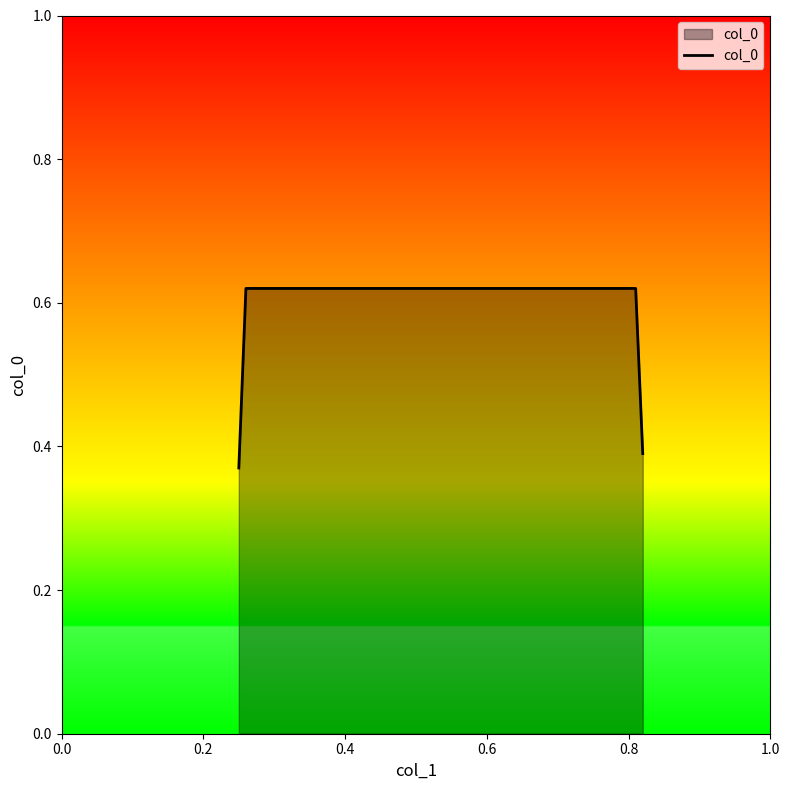

Count the values in the range 0 to 1.

4